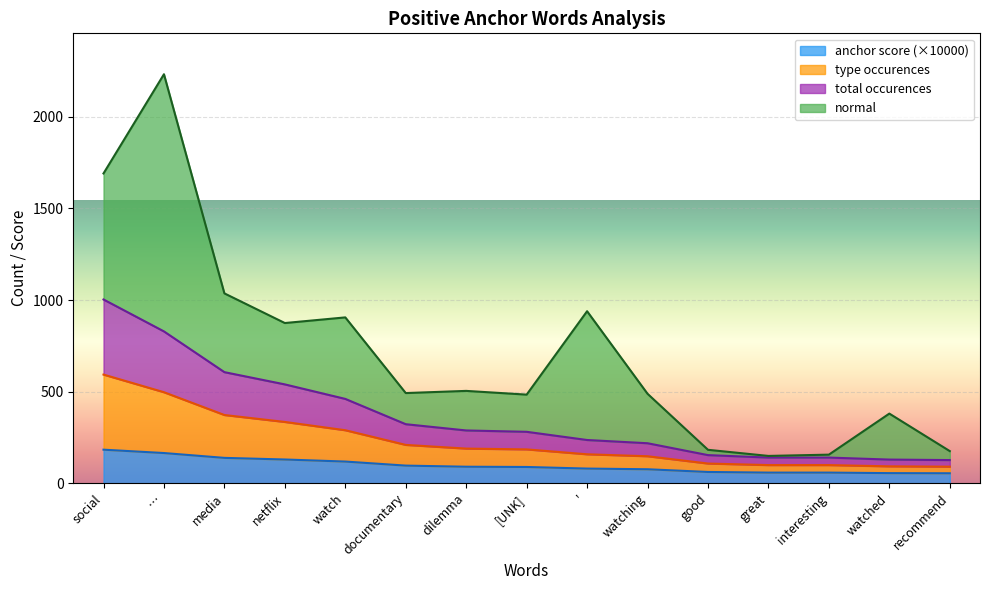

List the labels in order of type occurences value, smallest first.

recommend, watched, great, interesting, good, watching, ', [UNK], dilemma, documentary, watch, netflix, media, …, social